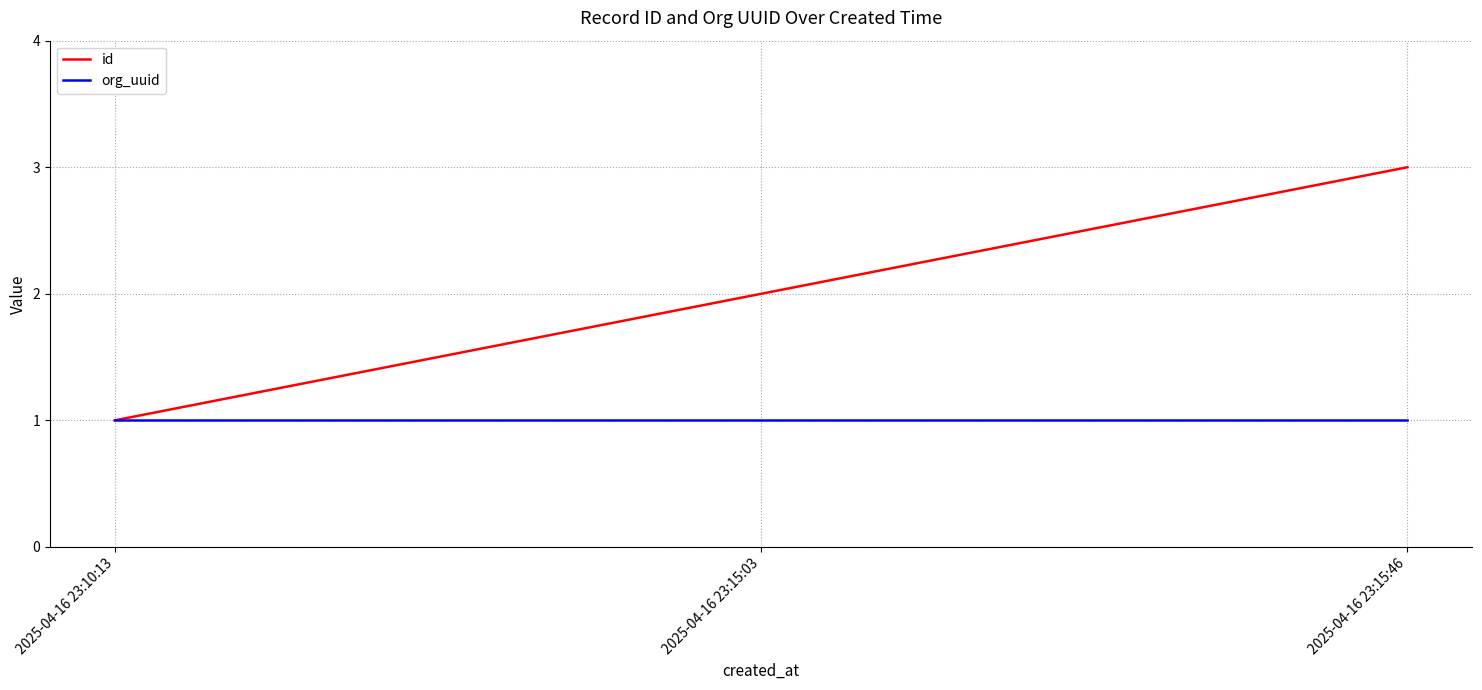

Reading right to left, extract all data points from this chart.

id: 2025-04-16 23:15:46=3	2025-04-16 23:15:03=2	2025-04-16 23:10:13=1
org_uuid: 2025-04-16 23:15:46=1	2025-04-16 23:15:03=1	2025-04-16 23:10:13=1